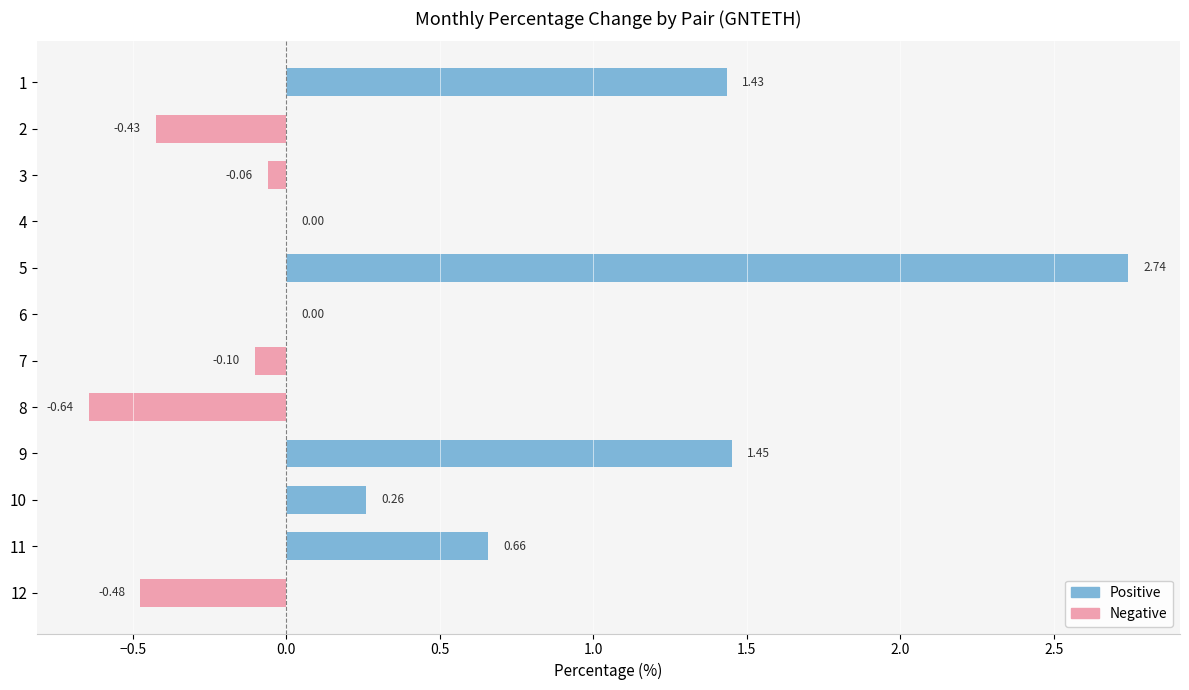

At which label is the value closest to 1?

11